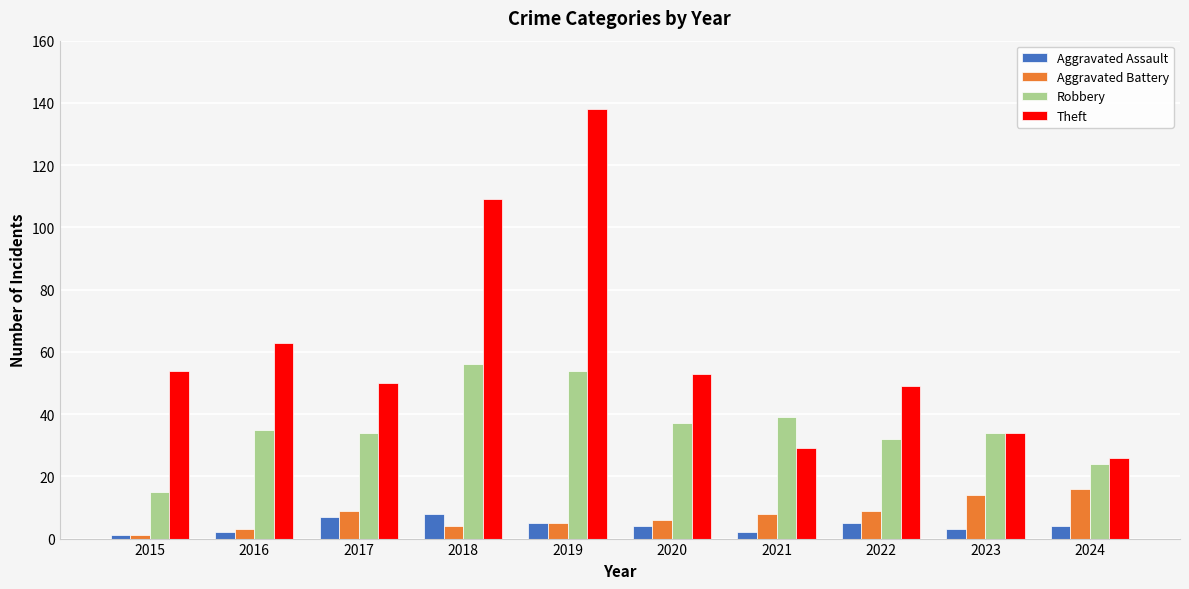

What are all the series names shown in the legend?

Aggravated Assault, Aggravated Battery, Robbery, Theft